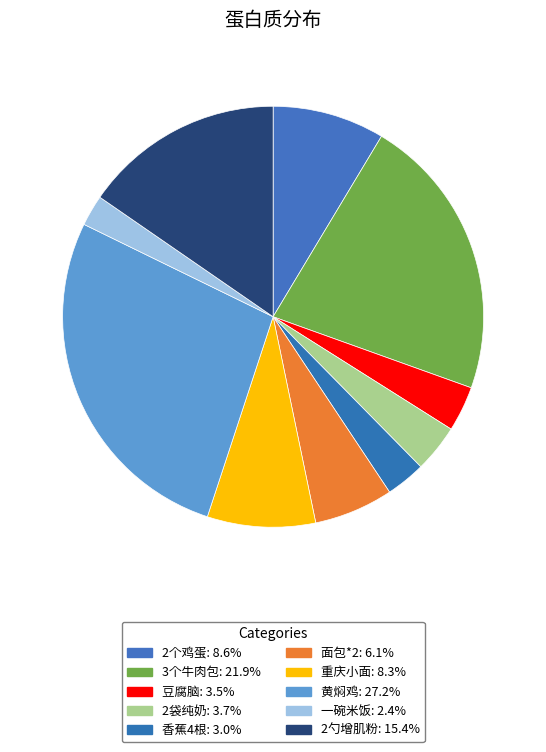

The 香蕉4根 slice represents 3% of the pie. True or false?

True